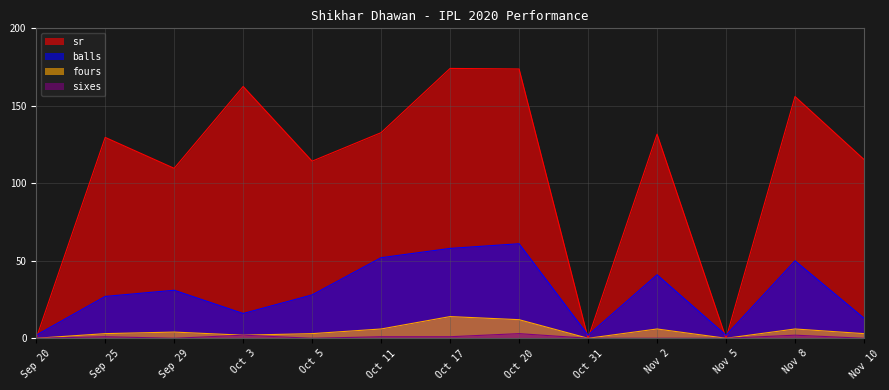

Which has a higher value, Oct 11 or Nov 2?

Oct 11